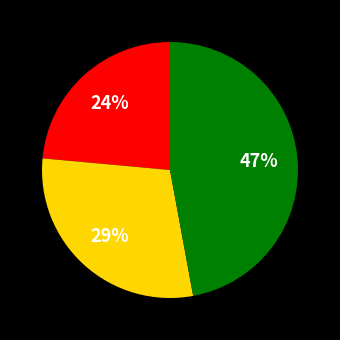

Count the number of slices in the pie.

3